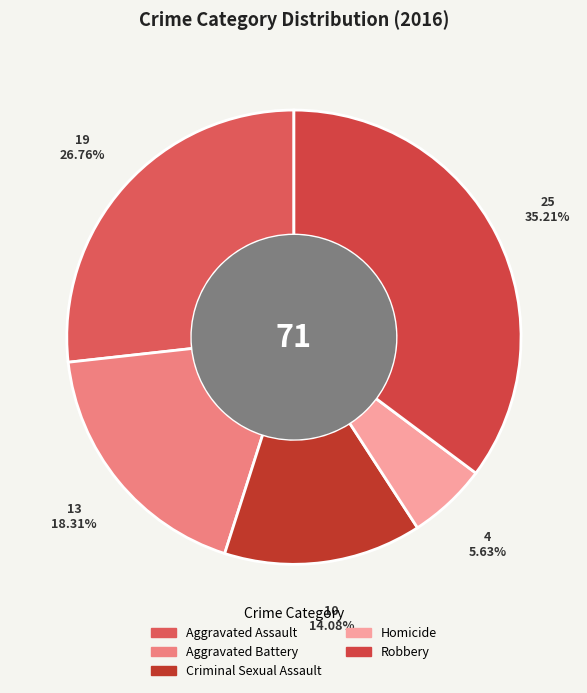

To the nearest percent, what is the combined percentage of Aggravated Assault and Criminal Sexual Assault?

41%